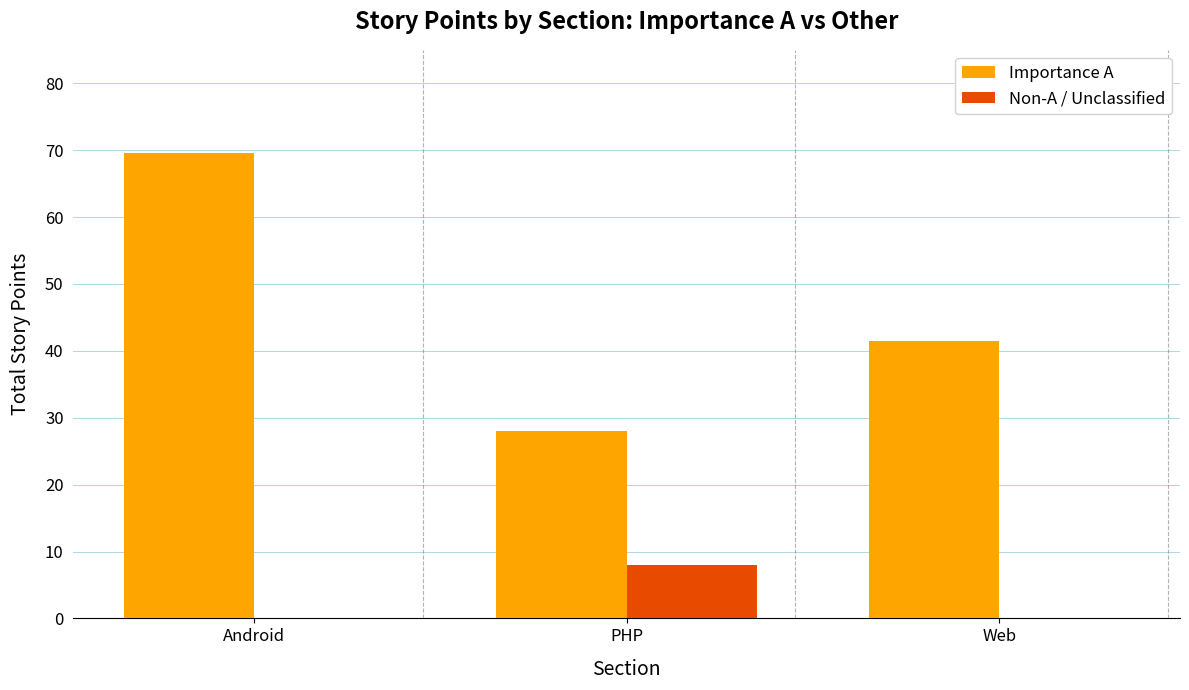

How many groups of bars are there?

3